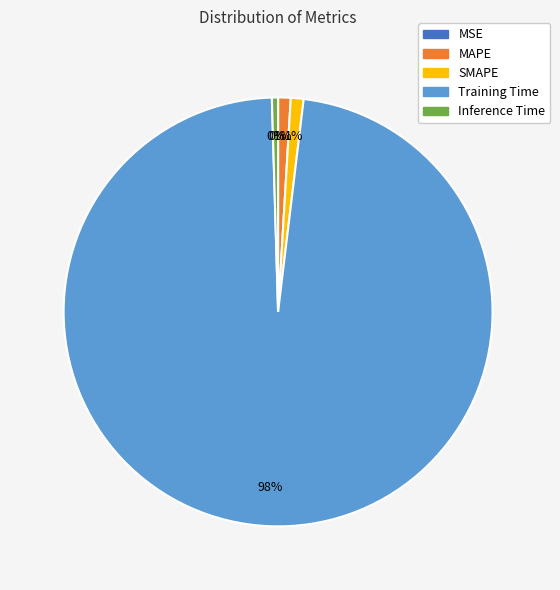

What is the largest slice in the pie chart?

Training Time